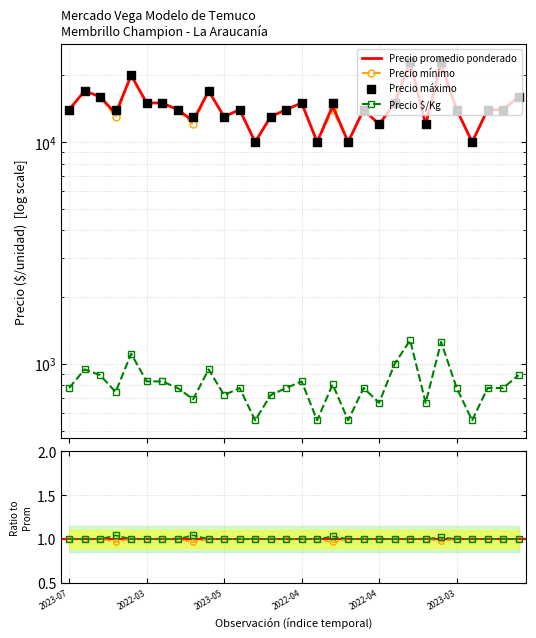

Which series has the largest total across all categories?

Precio promedio ponderado